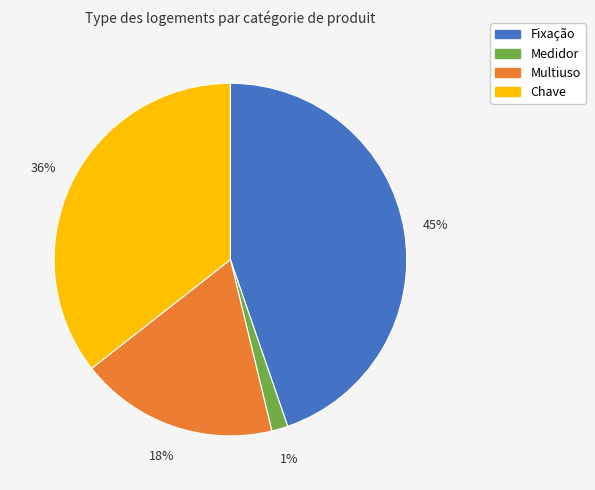

To the nearest percent, what portion does Multiuso represent?

18%